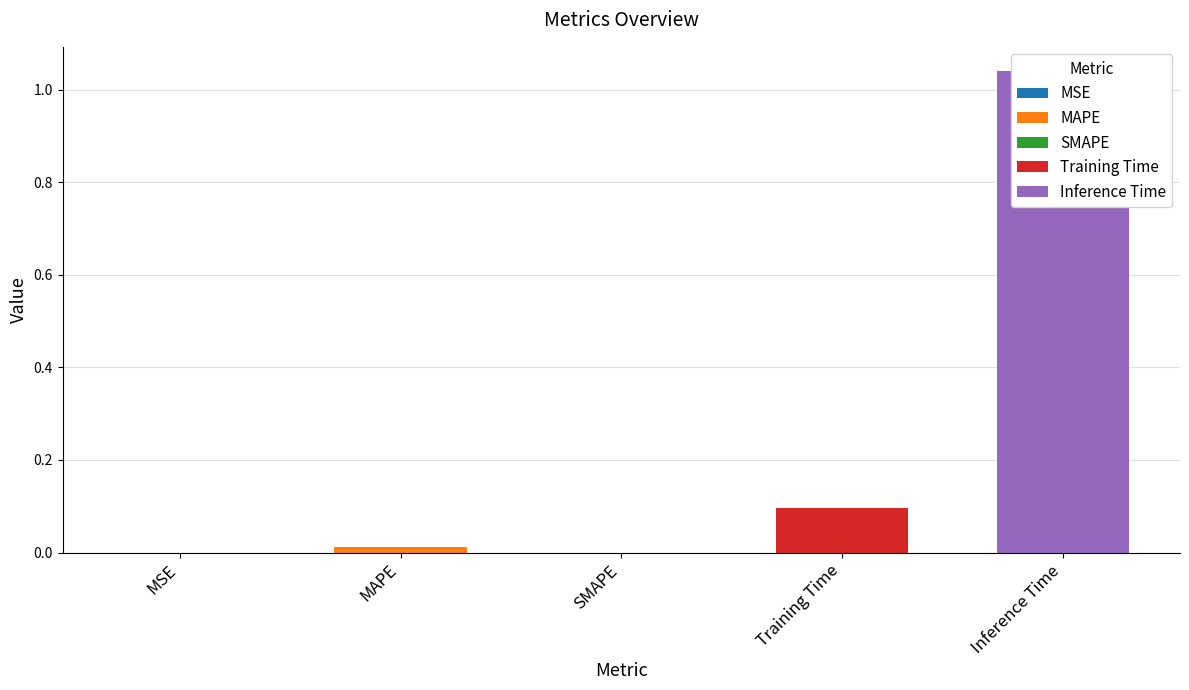

The chart shows a value of 0.4 at Inference Time. True or false?

False